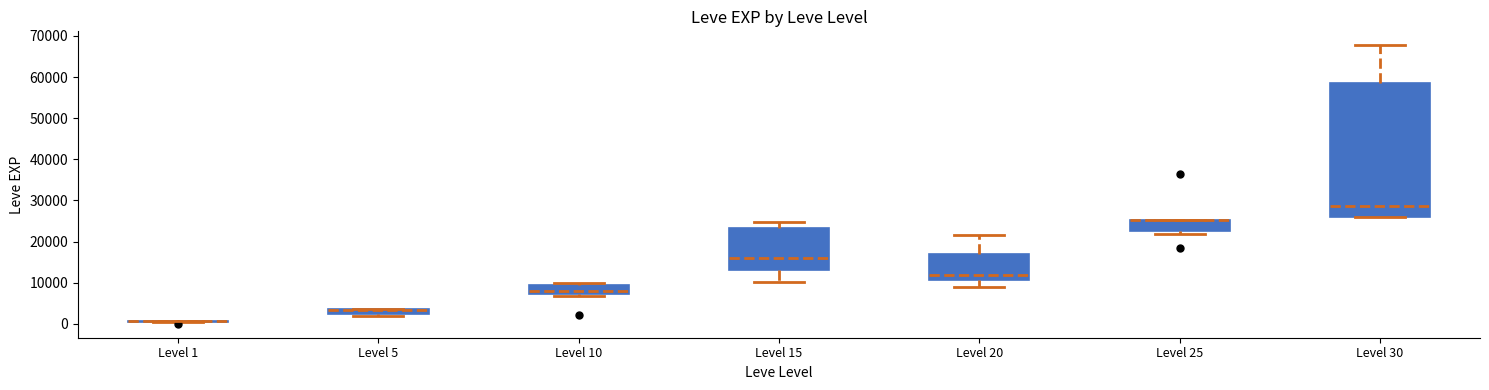

Which box is the tallest, from its lower edge to its upper edge?

Level 30